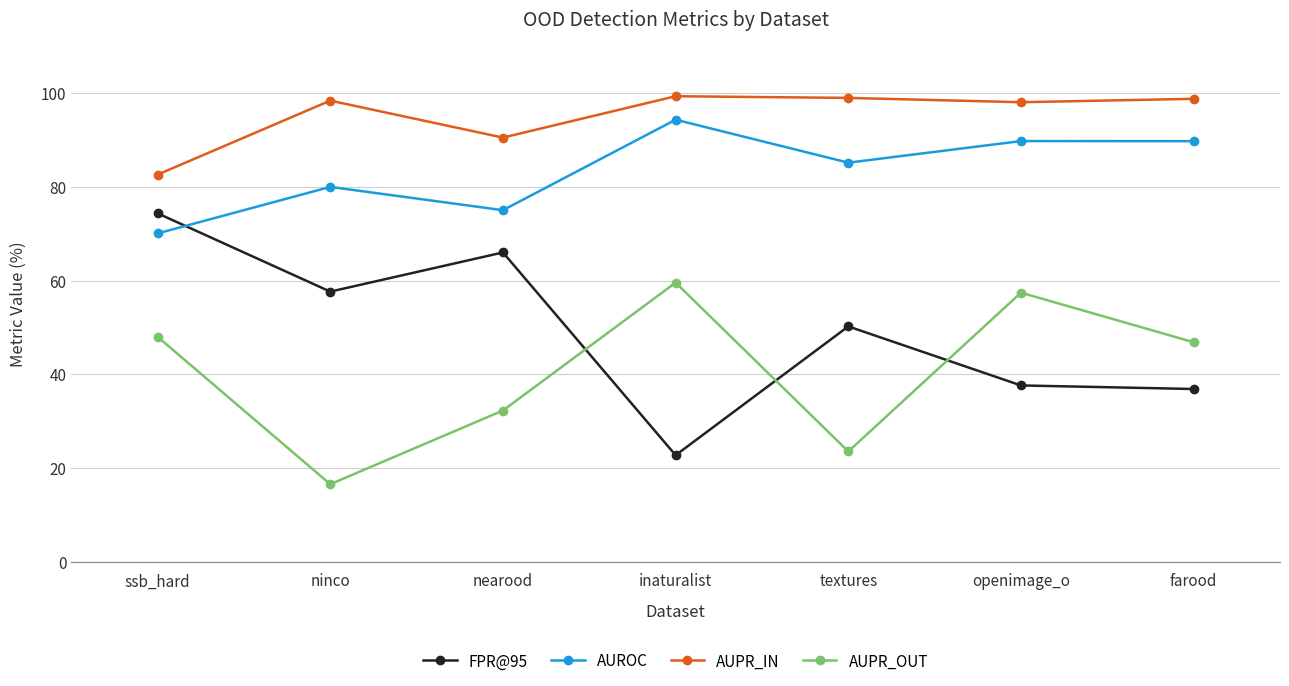

What is the sum of the AUROC values at inaturalist and nearood?

169.4